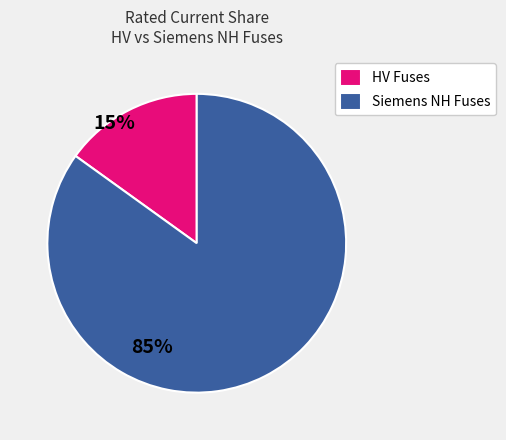

Is the sum of Siemens NH Fuses and HV Fuses greater than half?

Yes